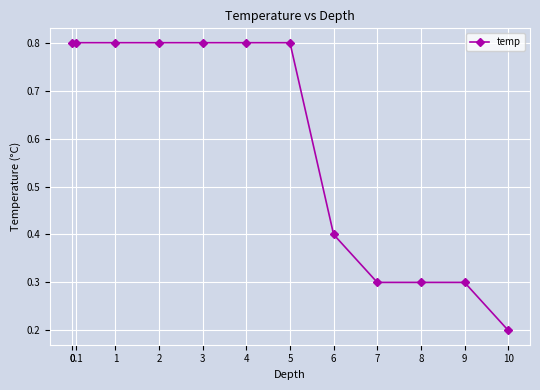

What is the sum of all values?

7.1